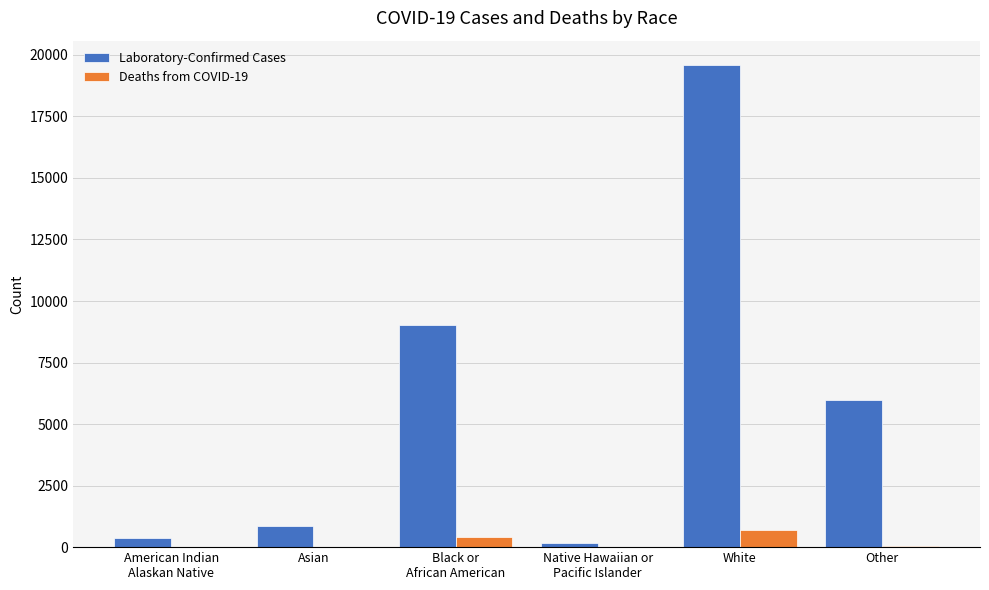

Are the bars grouped side by side (vs. stacked)?

Yes